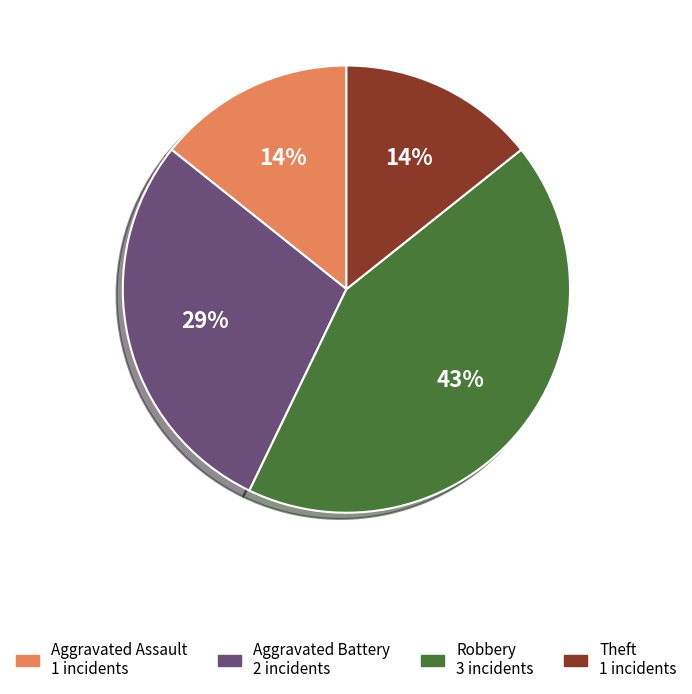

Is it true that Aggravated Battery is 29% of the pie?

True